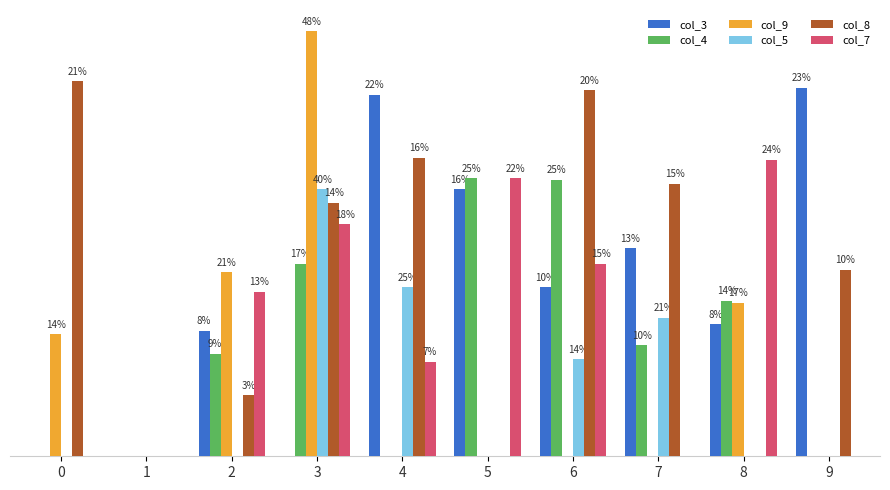

Are the bars grouped side by side (vs. stacked)?

Yes